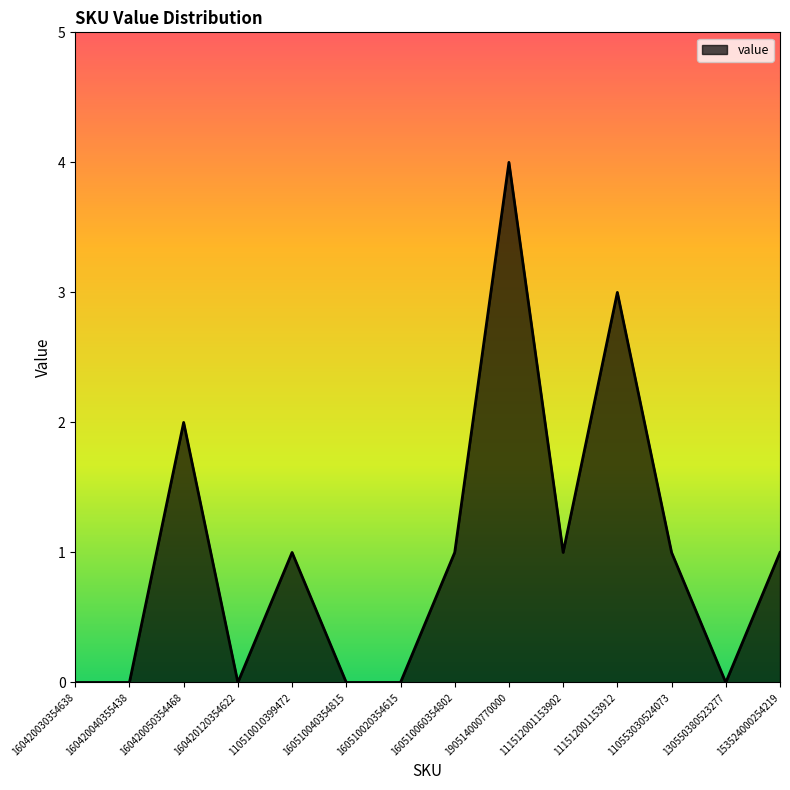

At which category does the chart reach its peak across all series?

190514000770000